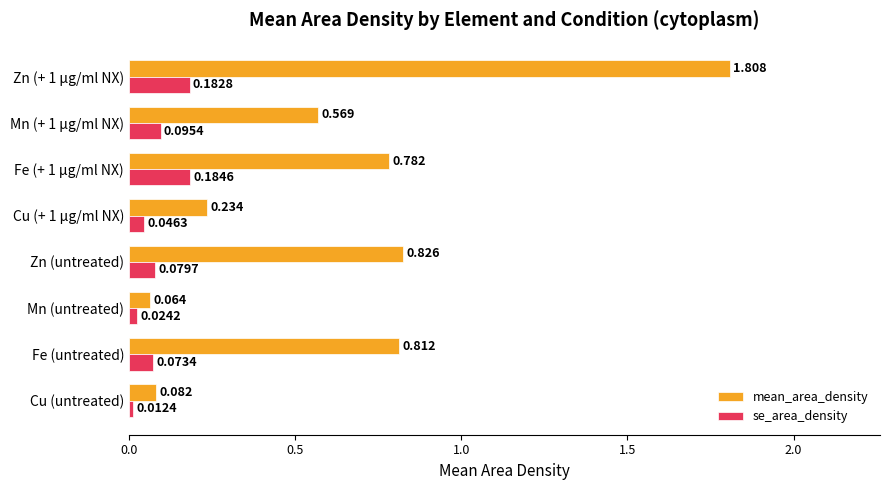

Which label corresponds to the largest value in the chart?

Zn (+ 1 µg/ml NX)